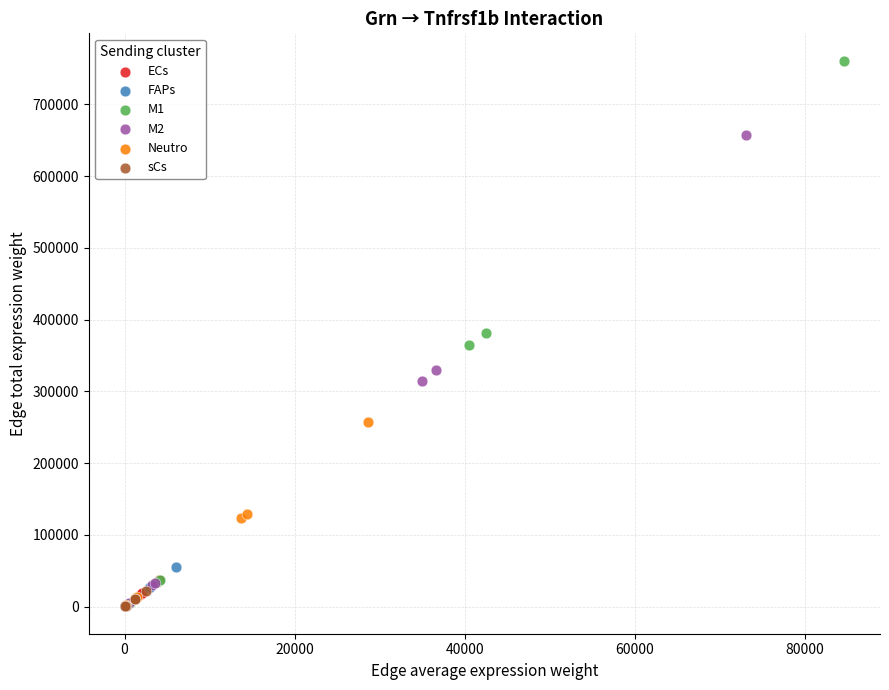

Which series has the widest spread of Y values?

M1